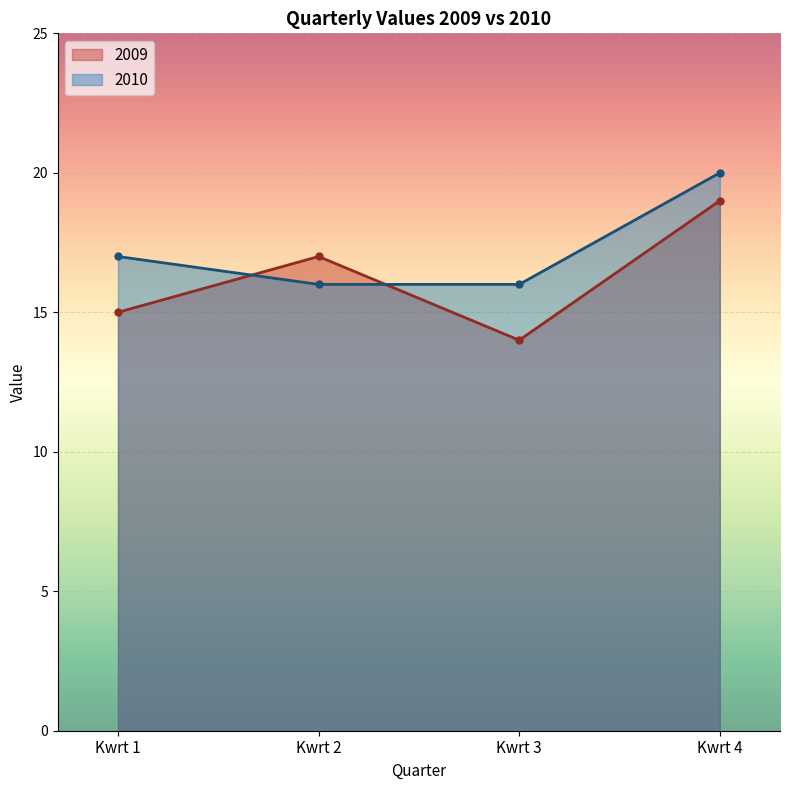

How many lines are shown in the chart?

2